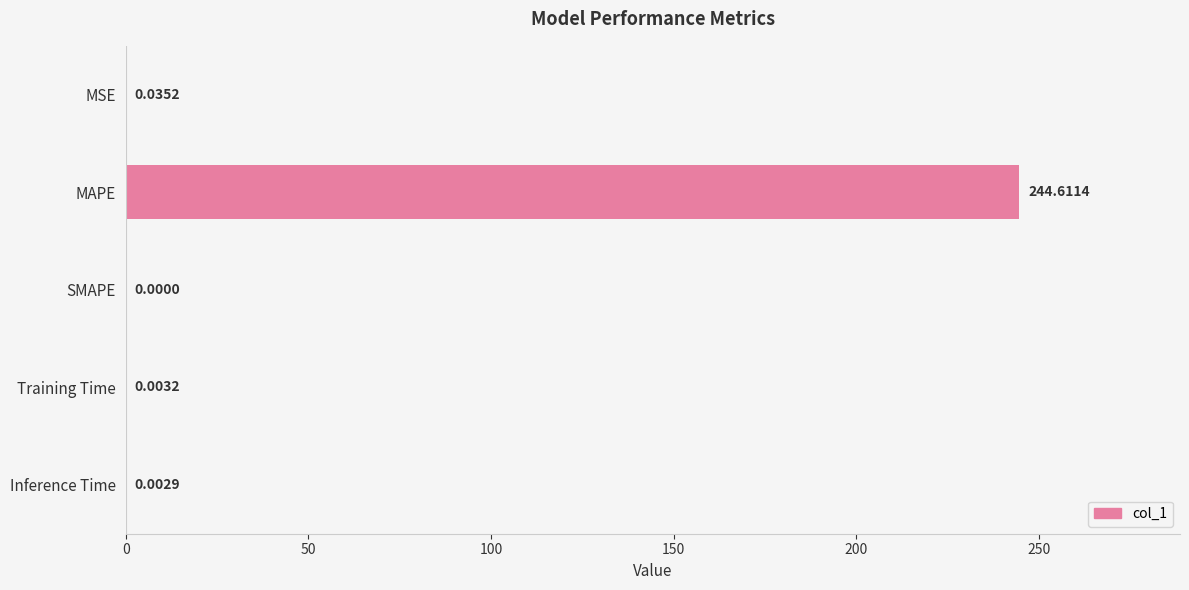

Which has a higher value, MAPE or MSE?

MAPE